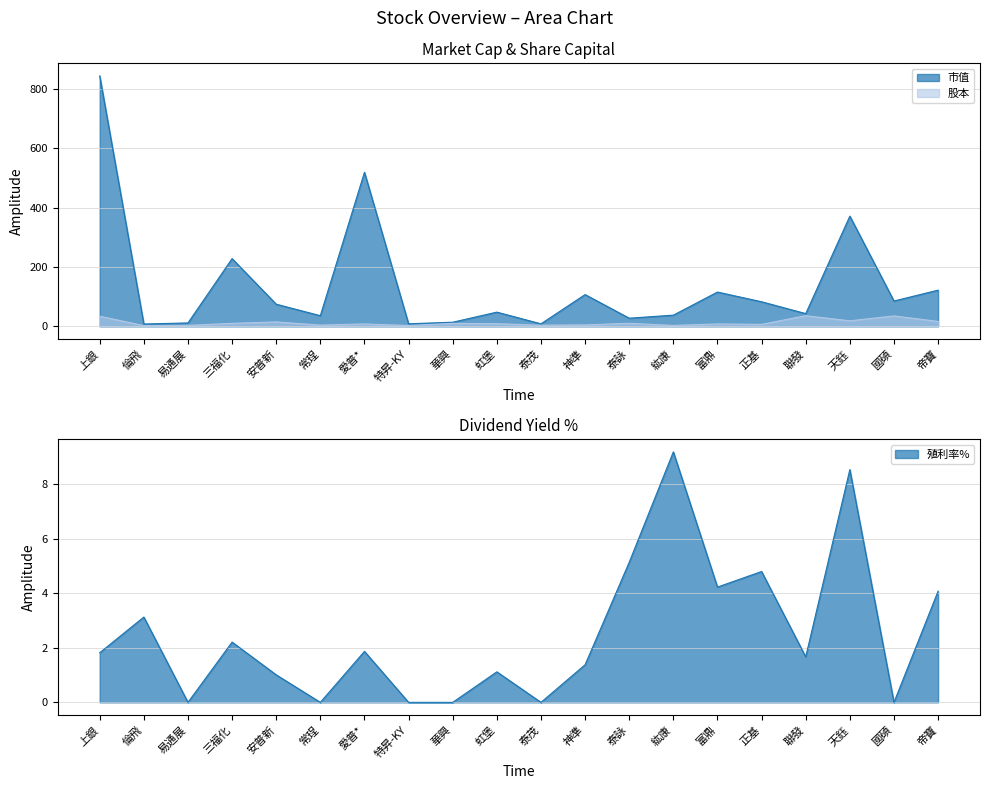

Count the number of categories in the chart.

20